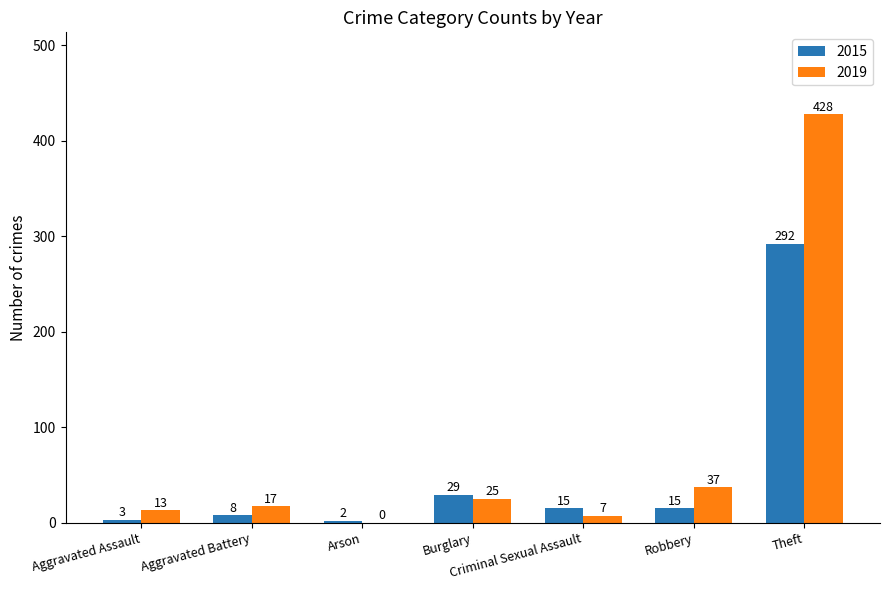

What is the highest value of the 2019 series?

428